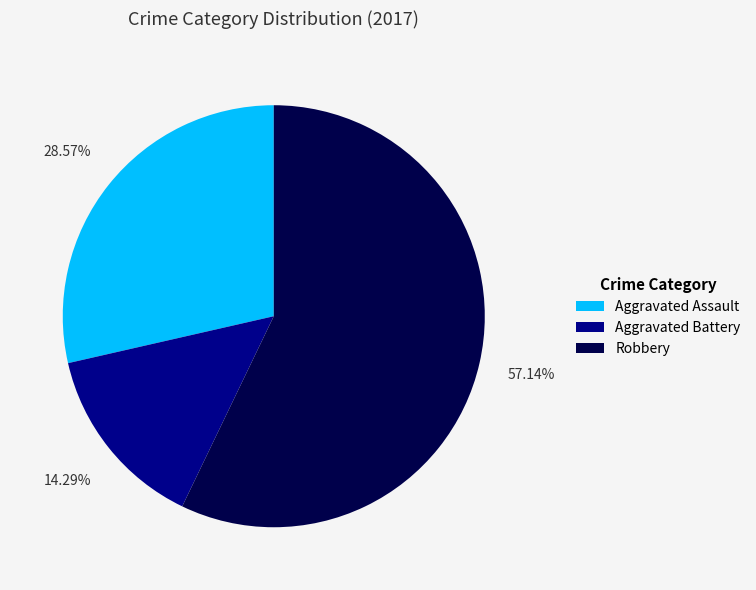

Is there any slice that represents more than half of the pie?

Yes